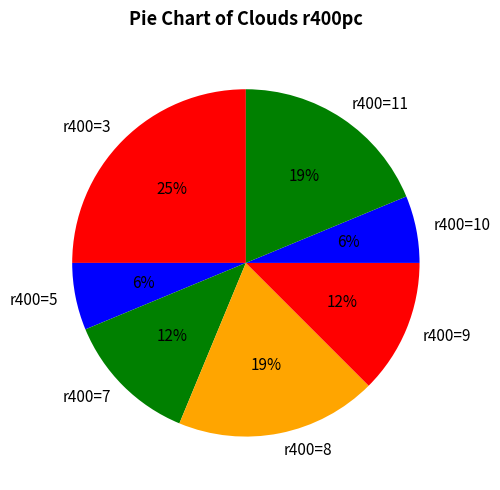

The r400=3 slice represents 31% of the pie. True or false?

False